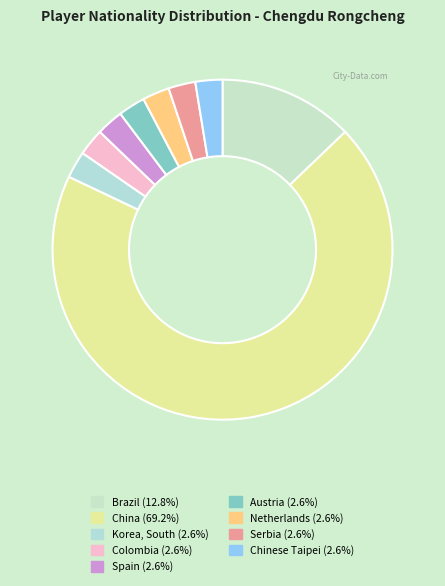

Count the number of slices in the pie.

9